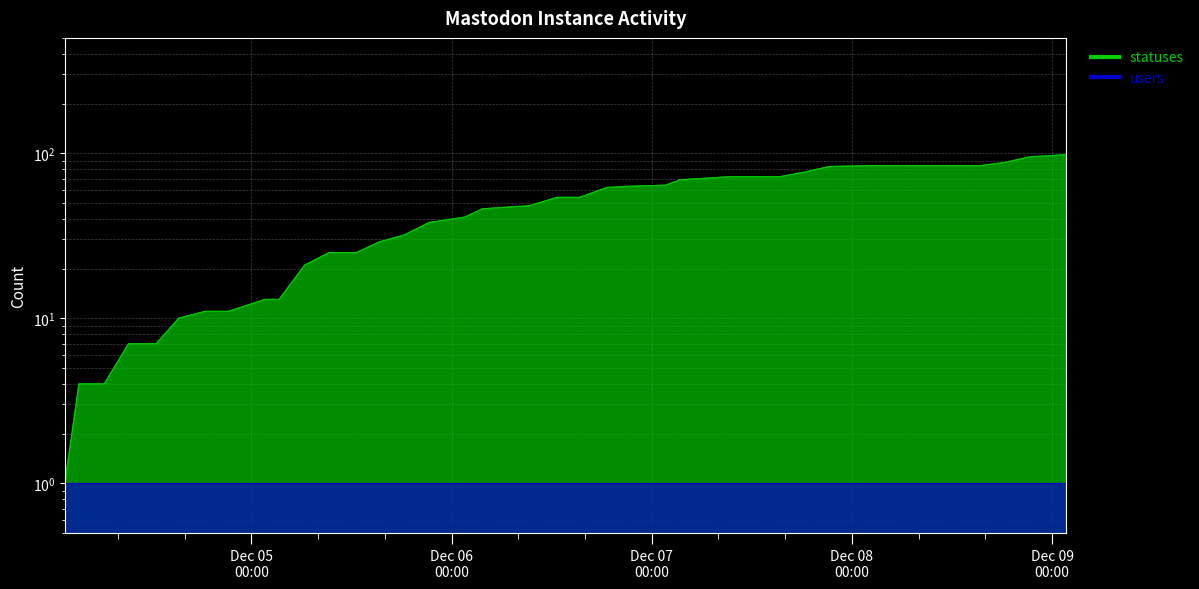

Which category has the lowest value across all series?

2022-12-04 01:39